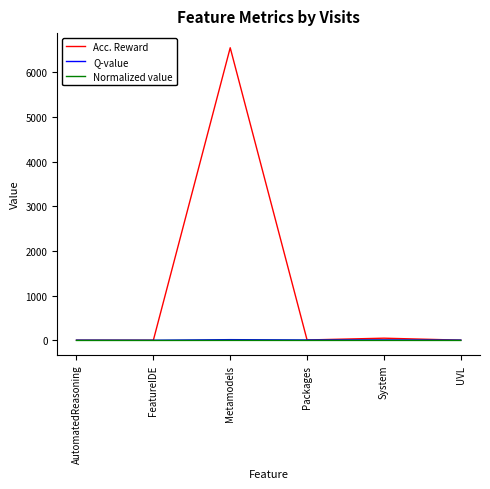

Which series has the largest total across all categories?

Acc. Reward